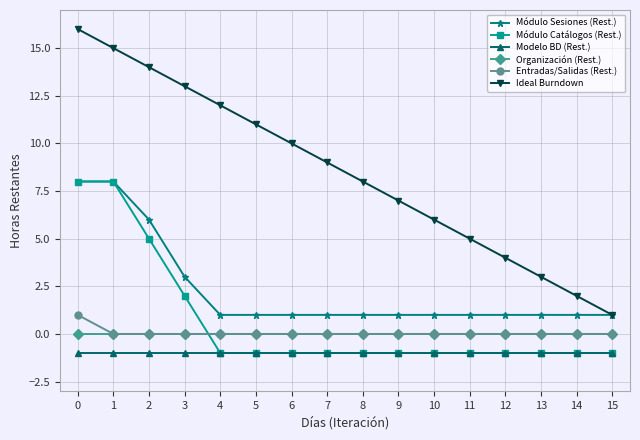

Reading left to right, extract all data points from this chart.

Módulo Sesiones (Rest.): 8	8	6	3	1	1	1	1	1	1	1	1	1	1	1	1
Módulo Catálogos (Rest.): 8	8	5	2	-1	-1	-1	-1	-1	-1	-1	-1	-1	-1	-1	-1
Modelo BD (Rest.): -1	-1	-1	-1	-1	-1	-1	-1	-1	-1	-1	-1	-1	-1	-1	-1
Organización (Rest.): 0	0	0	0	0	0	0	0	0	0	0	0	0	0	0	0
Entradas/Salidas (Rest.): 1	0	0	0	0	0	0	0	0	0	0	0	0	0	0	0
Ideal Burndown: 16	15	14	13	12	11	10	9	8	7	6	5	4	3	2	1